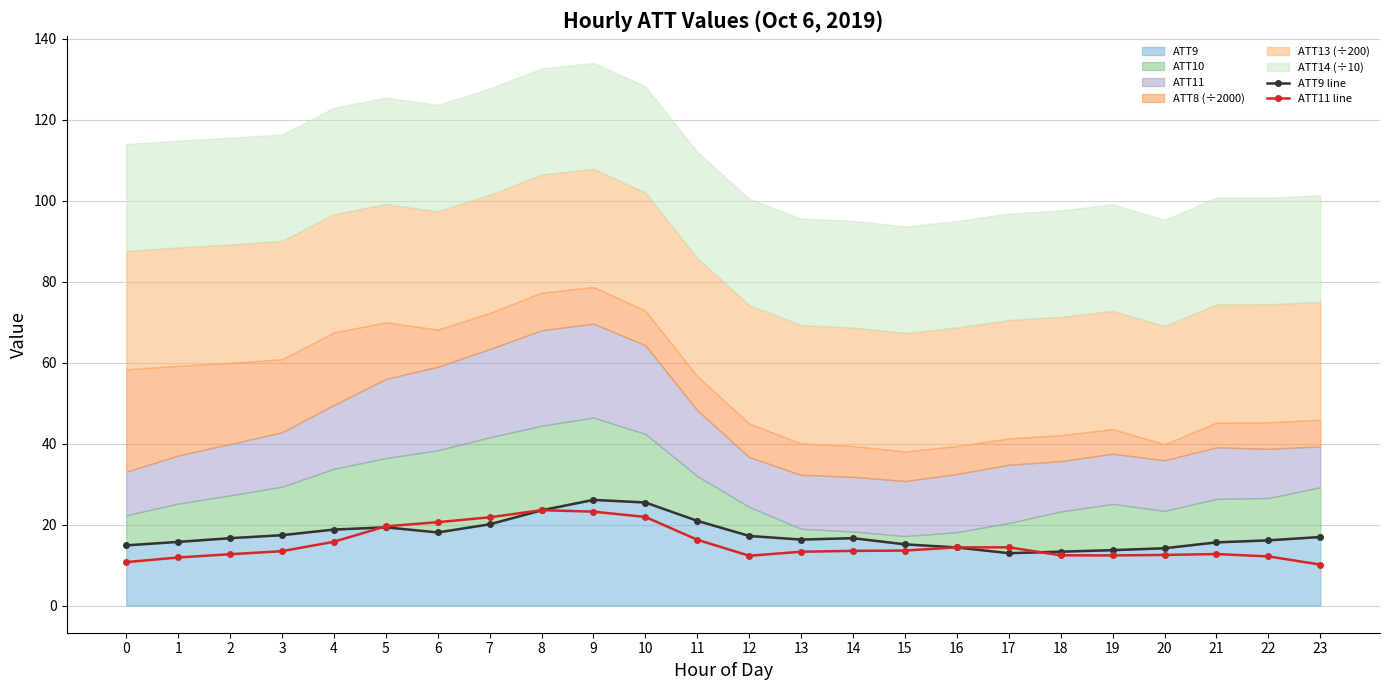

Where is the first local maximum for ATT11 line?

8